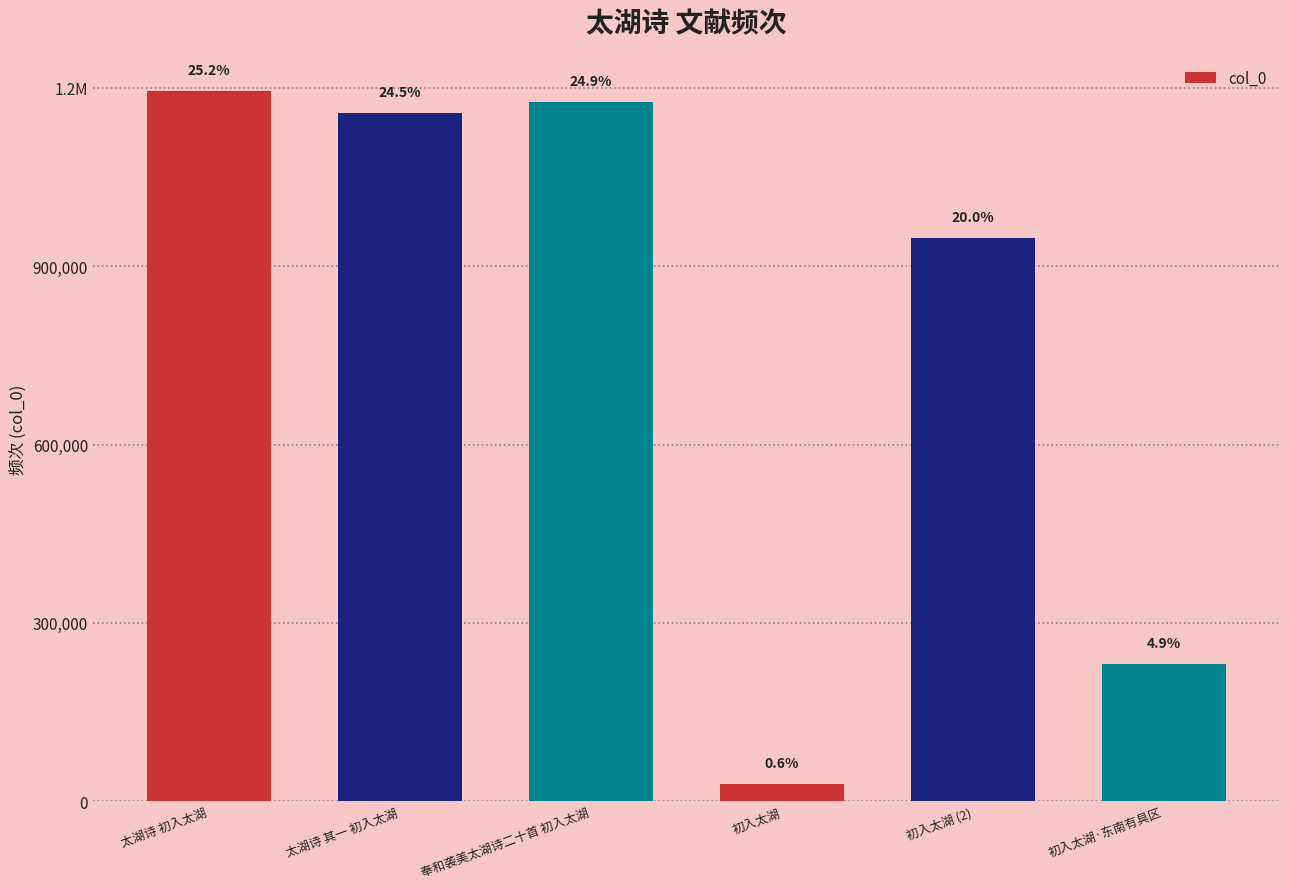

Does the chart contain any negative values?

No